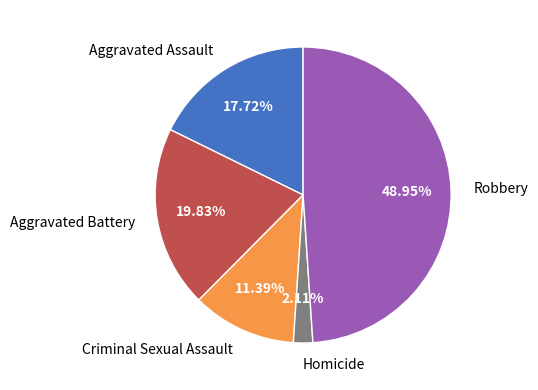

To the nearest percent, what is the combined percentage of Robbery and Criminal Sexual Assault?

60%